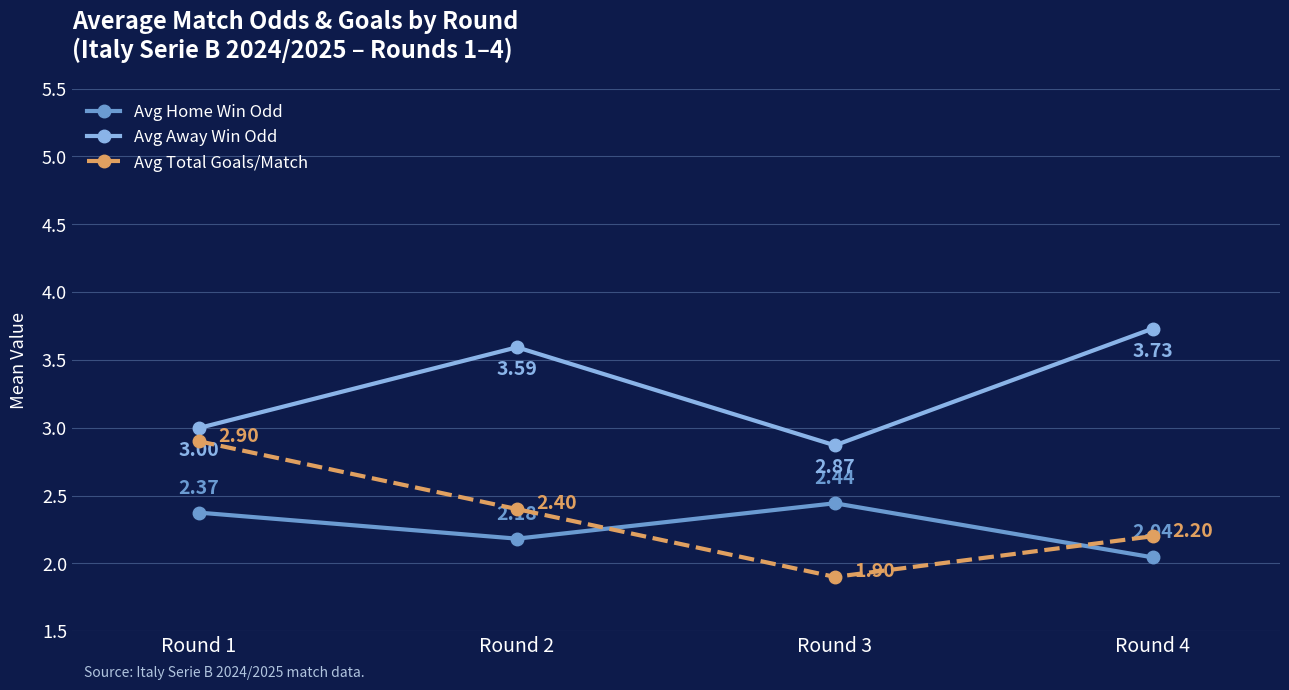

What is the average value of the Avg Total Goals/Match series?

2.4